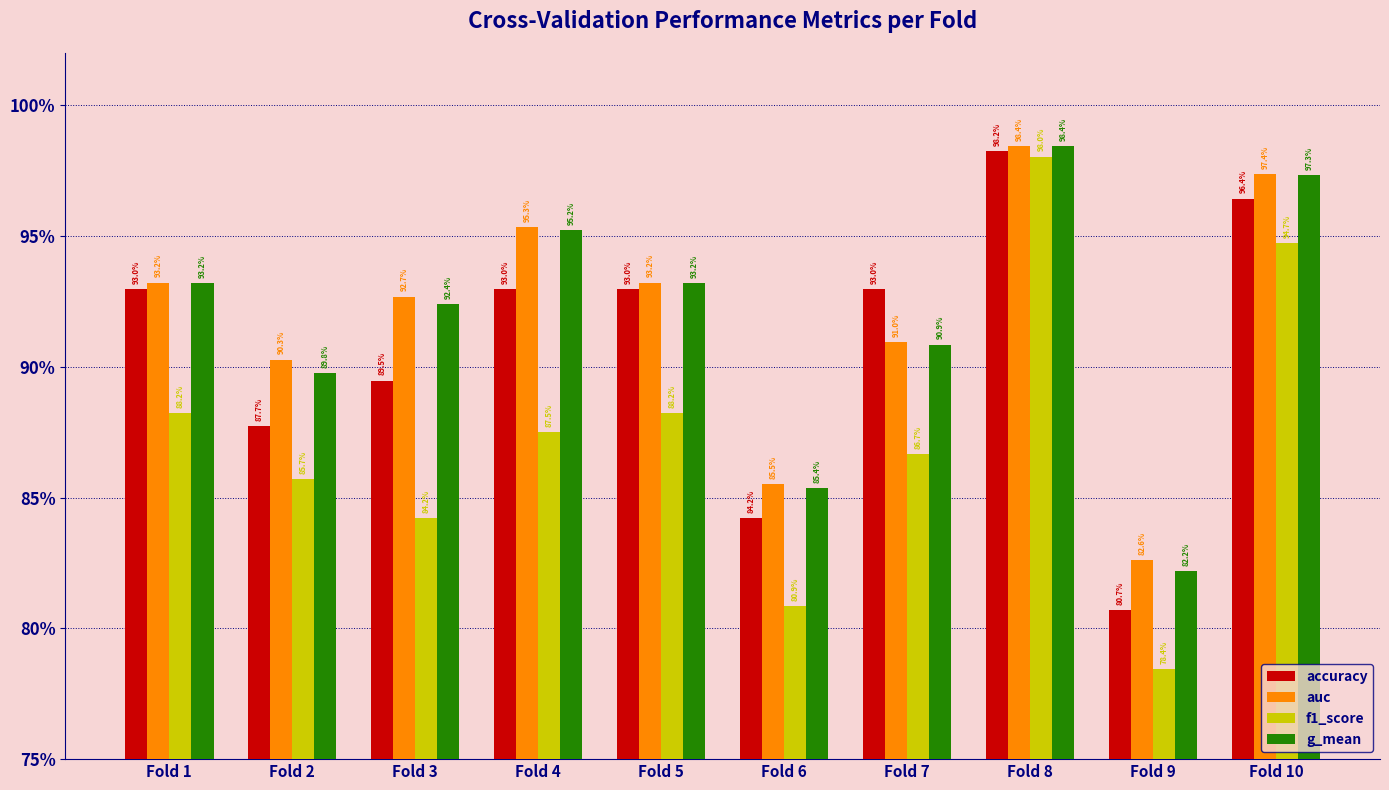

Does the chart contain any negative values?

No